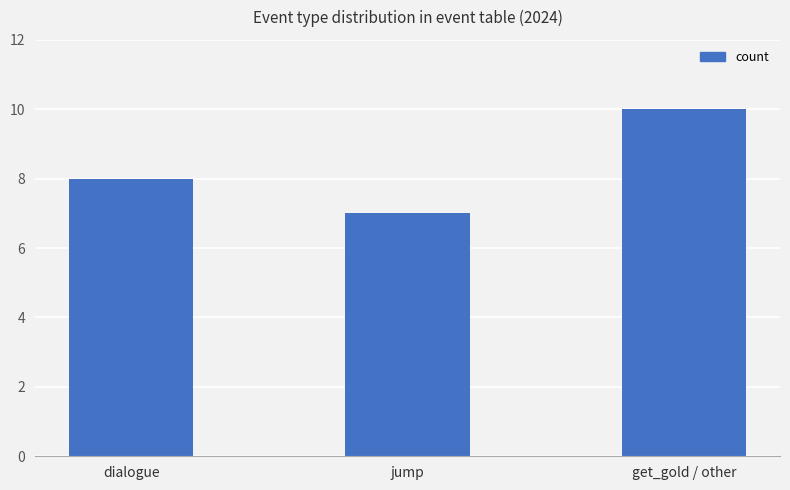

Reading left to right, extract all data points from this chart.

8	7	10